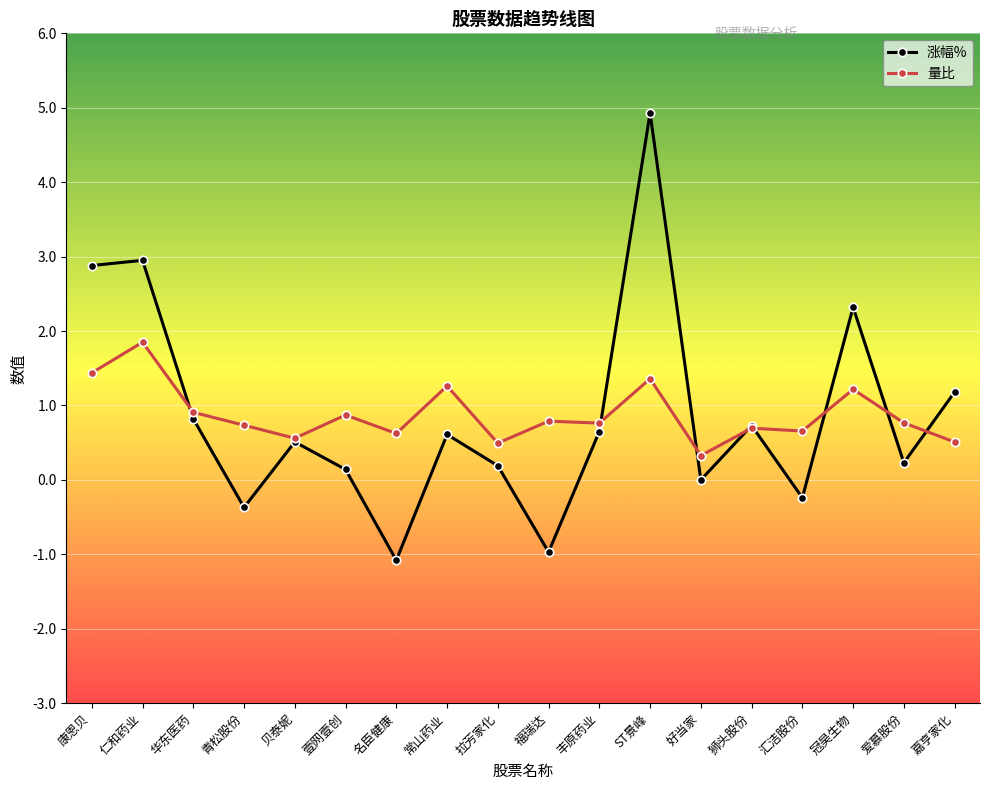

At which category does 量比 reach its first local valley?

贝泰妮